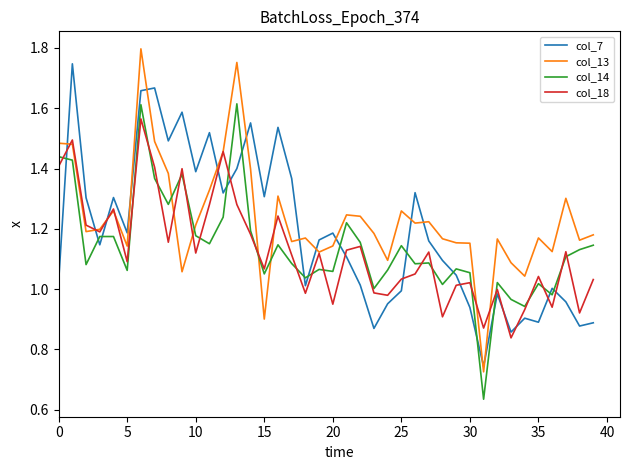

After their last crossing, which series has the higher values: col_18 or col_7?

col_18